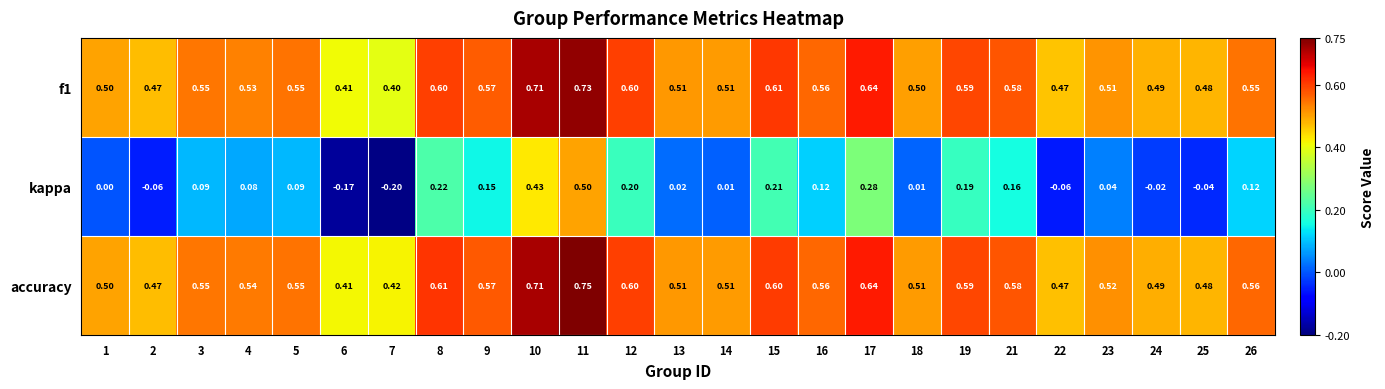

Which series has the largest total across all categories?

accuracy